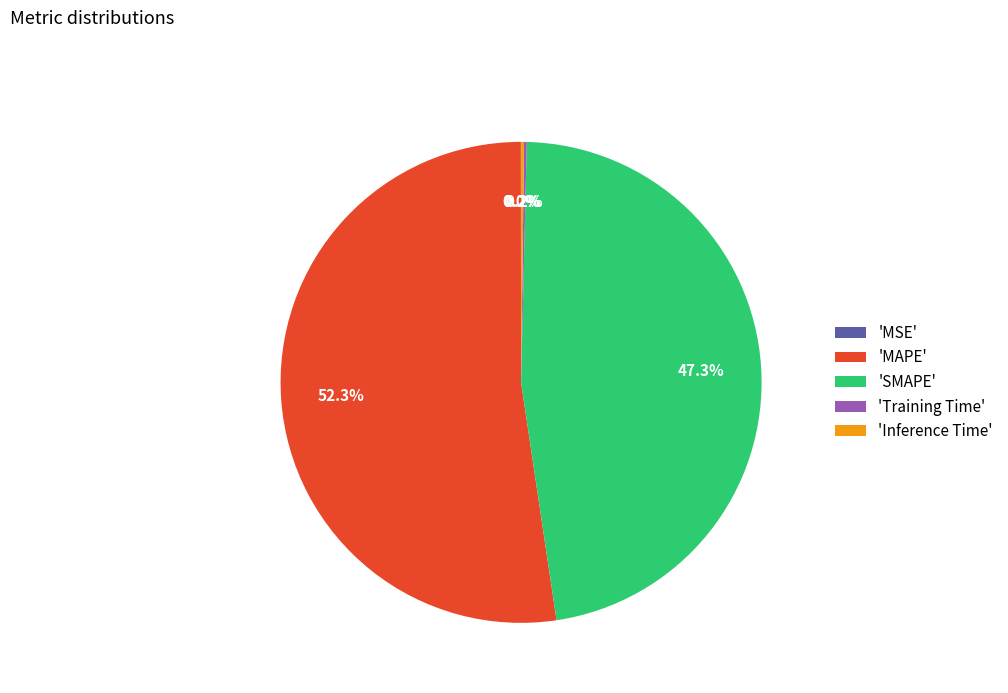

Is there a majority slice in this chart?

Yes